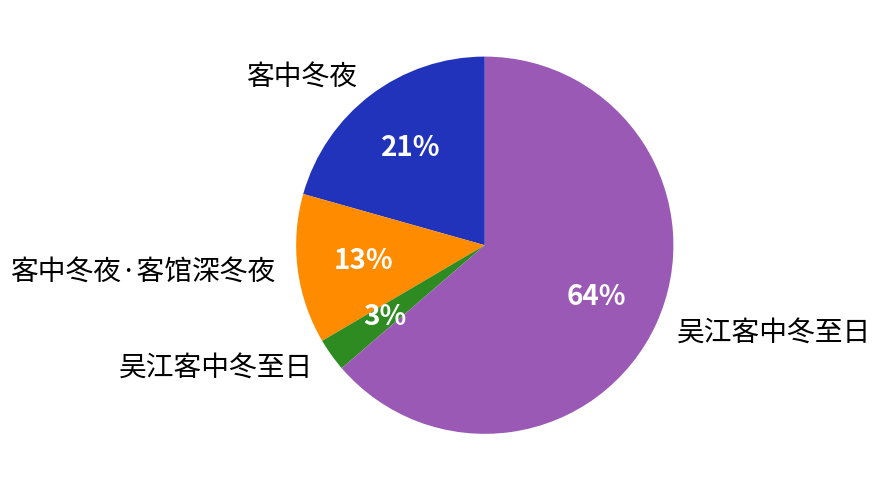

To the nearest percent, what is the average slice percentage?

25%